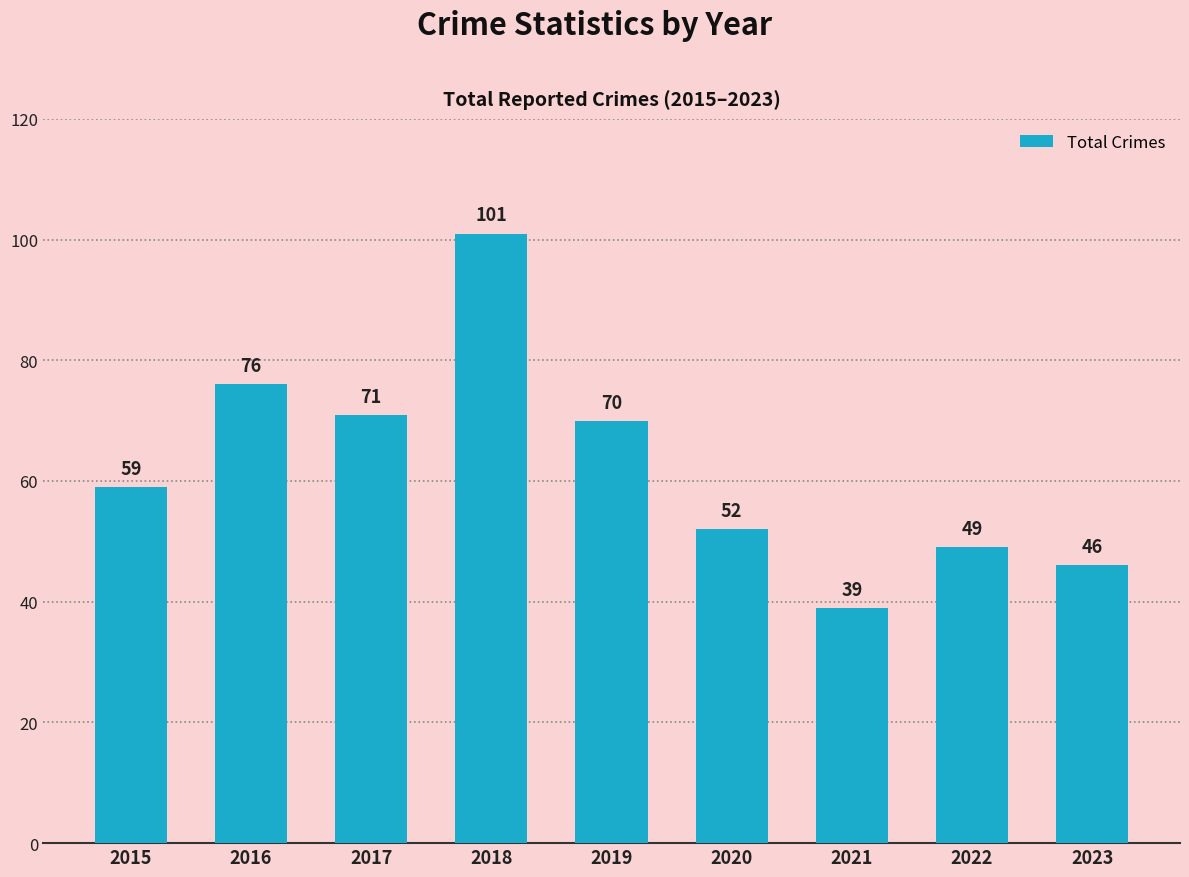

List the labels in order of value, largest first.

2018, 2016, 2017, 2019, 2015, 2020, 2022, 2023, 2021